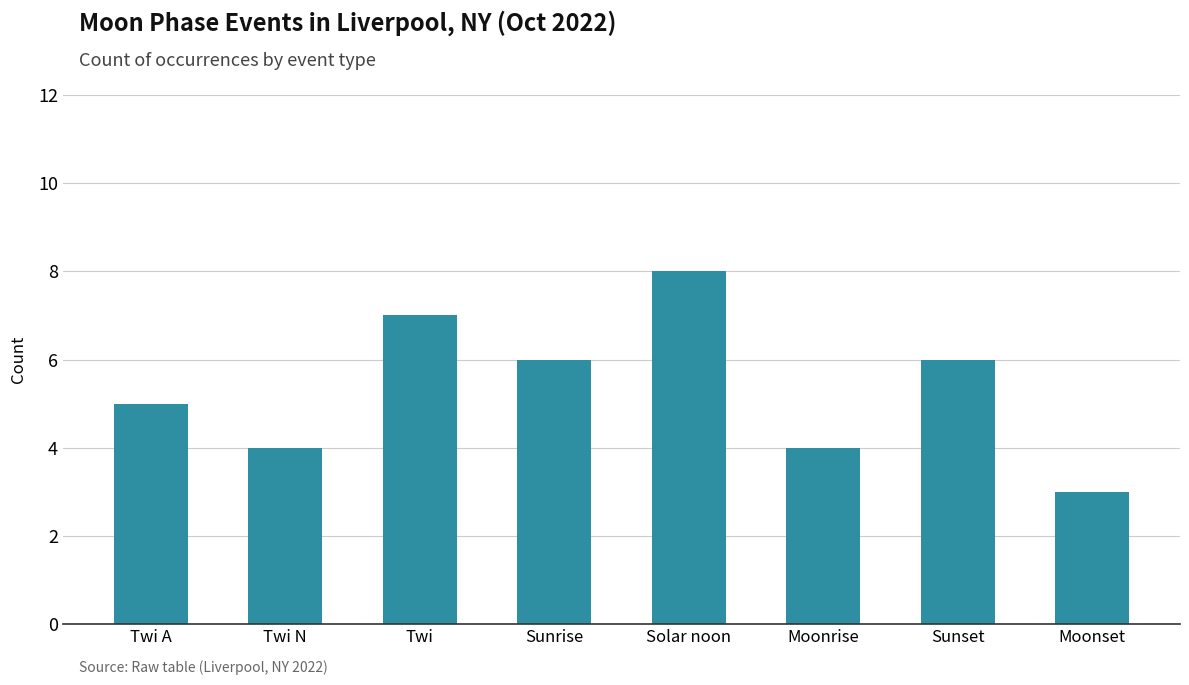

What position from the right is Sunrise?

5